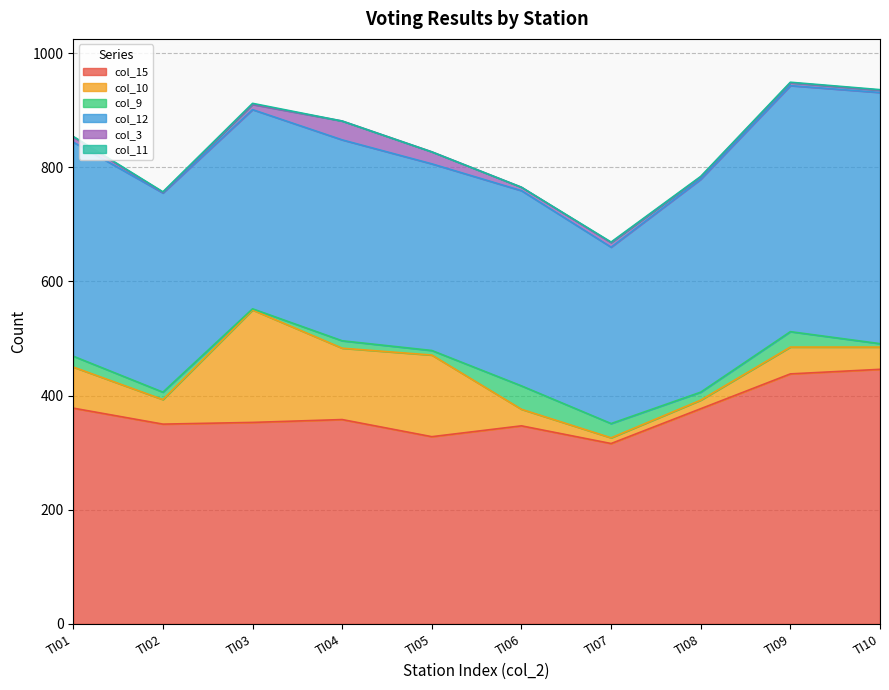

In col_3, how many points are higher than both neighbors (excluding endpoints)?

3